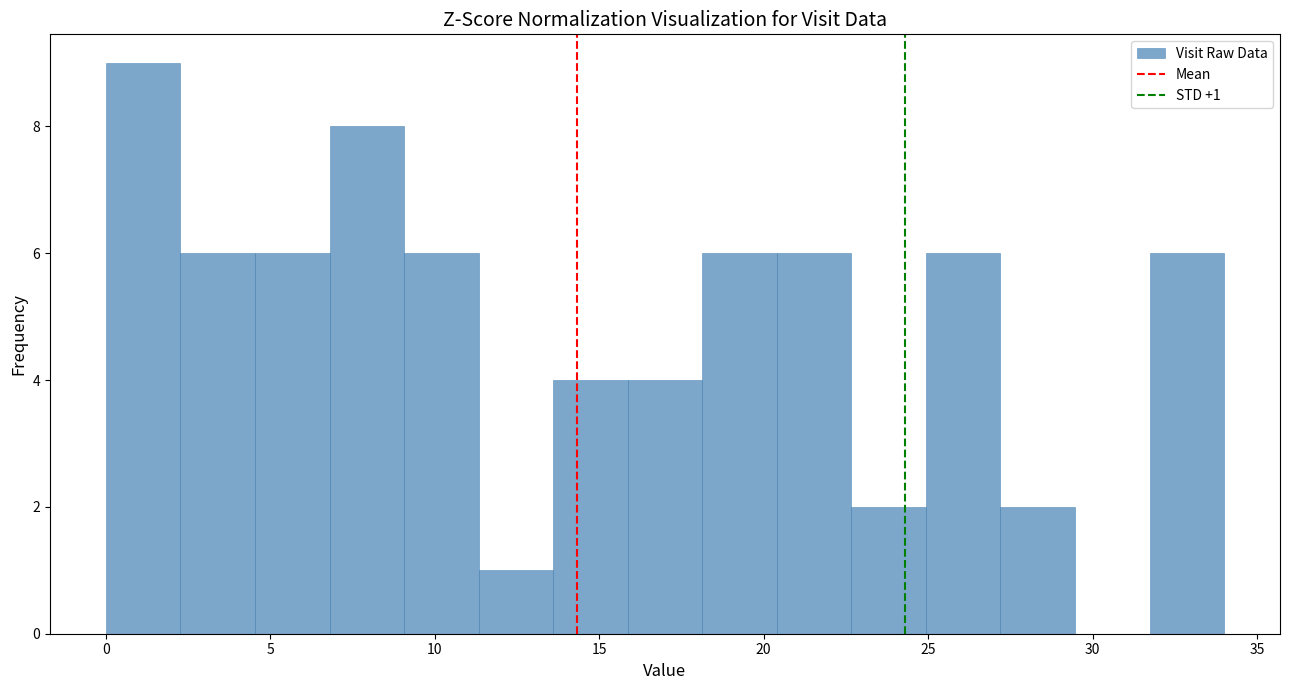

Over which range of the x-axis is the bar tallest?

0.0 to 2.5